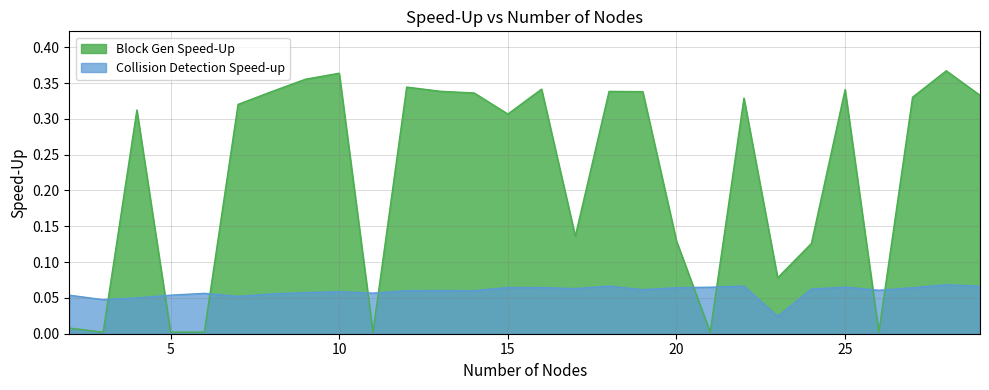

Does the chart display data point markers on the line(s)?

No